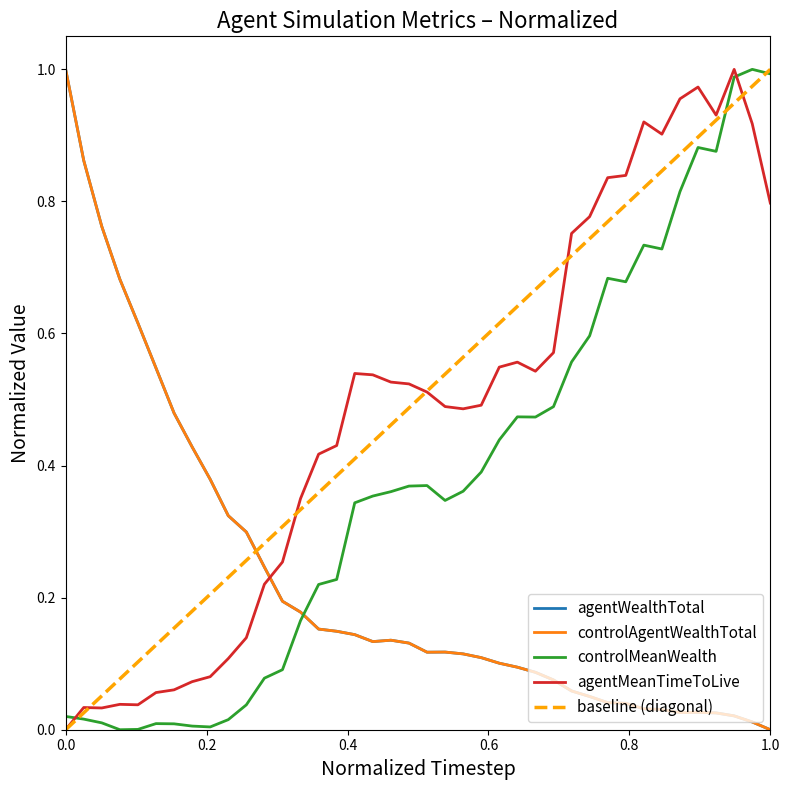

True or false: controlAgentWealthTotal and agentWealthTotal cross at least once.

False